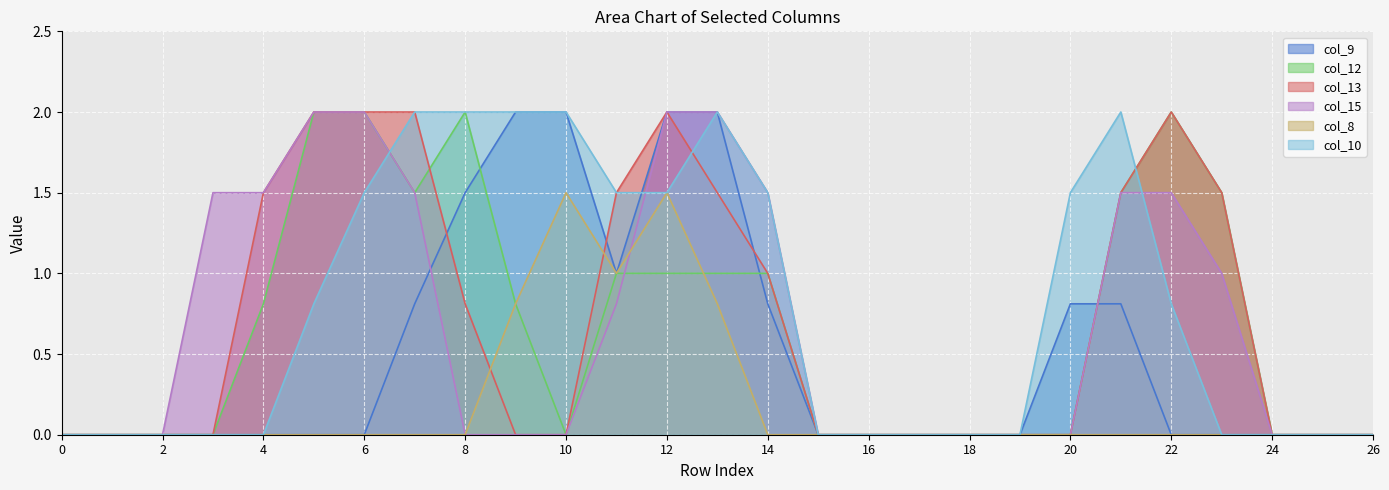

How many interior local peaks does the col_8 series have?

2